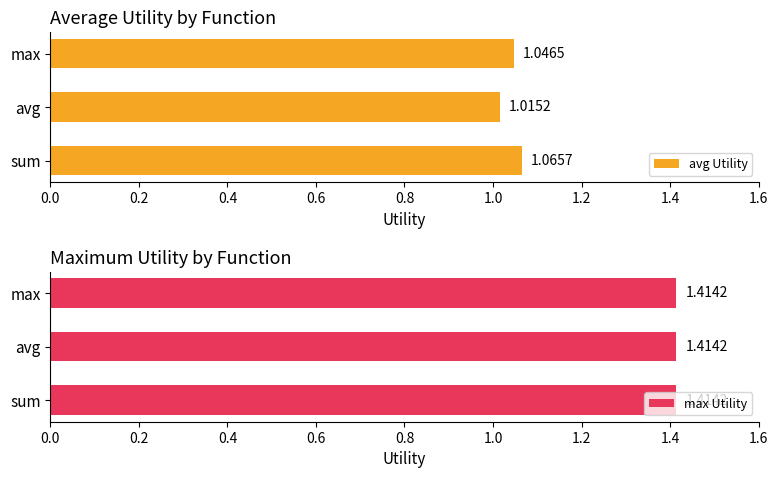

At which label is avg Utility closest to 1?

avg